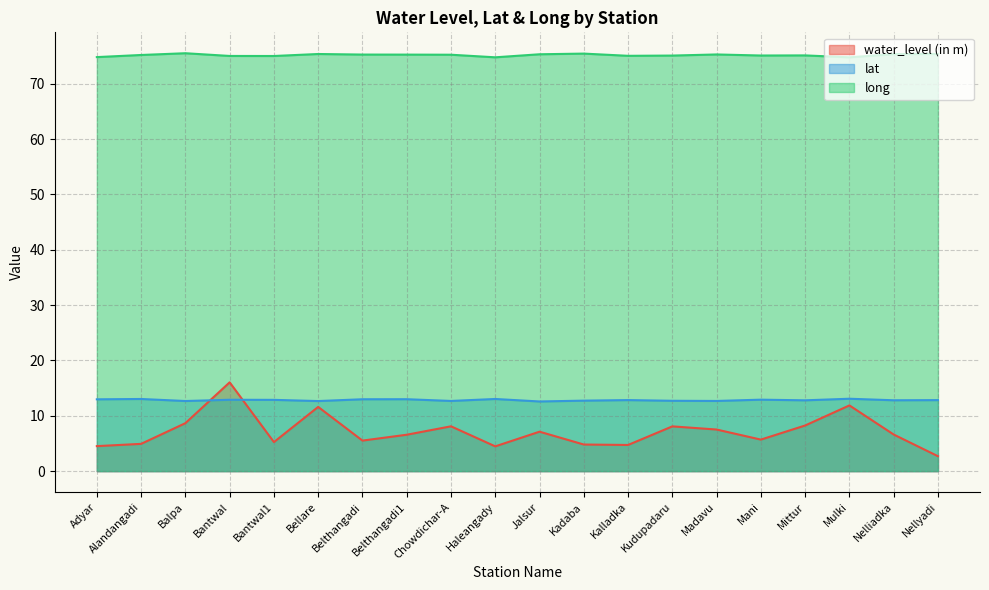

List the labels in order of water_level (in m) value, smallest first.

Nellyadi, Haleangady, Adyar, Kalladka, Kadaba, Alandangadi, Bantwal1, Belthangadi, Mani, Belthangadi1, Nelliadka, Jalsur, Madavu, Kudupadaru, Chowdichar-A, Mittur, Balpa, Bellare, Mulki, Bantwal